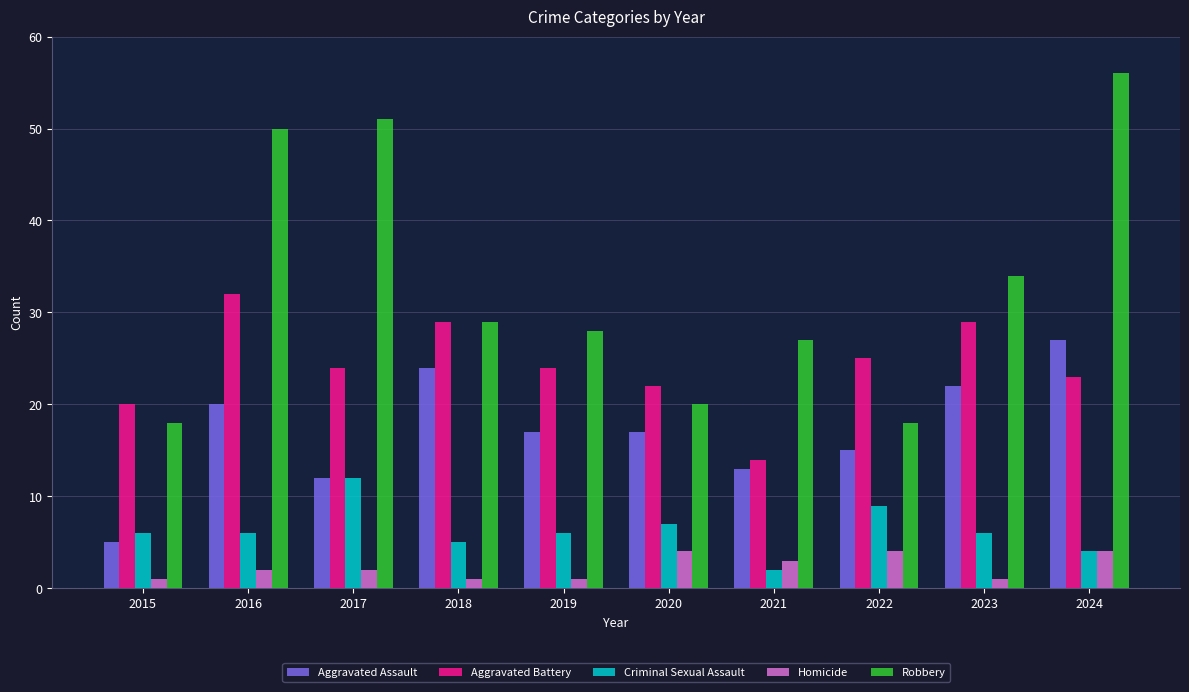

Reading left to right, extract all data points from this chart.

Aggravated Assault: 2015=5	2016=20	2017=12	2018=24	2019=17	2020=17	2021=13	2022=15	2023=22	2024=27
Aggravated Battery: 2015=20	2016=32	2017=24	2018=29	2019=24	2020=22	2021=14	2022=25	2023=29	2024=23
Criminal Sexual Assault: 2015=6	2016=6	2017=12	2018=5	2019=6	2020=7	2021=2	2022=9	2023=6	2024=4
Homicide: 2015=1	2016=2	2017=2	2018=1	2019=1	2020=4	2021=3	2022=4	2023=1	2024=4
Robbery: 2015=18	2016=50	2017=51	2018=29	2019=28	2020=20	2021=27	2022=18	2023=34	2024=56